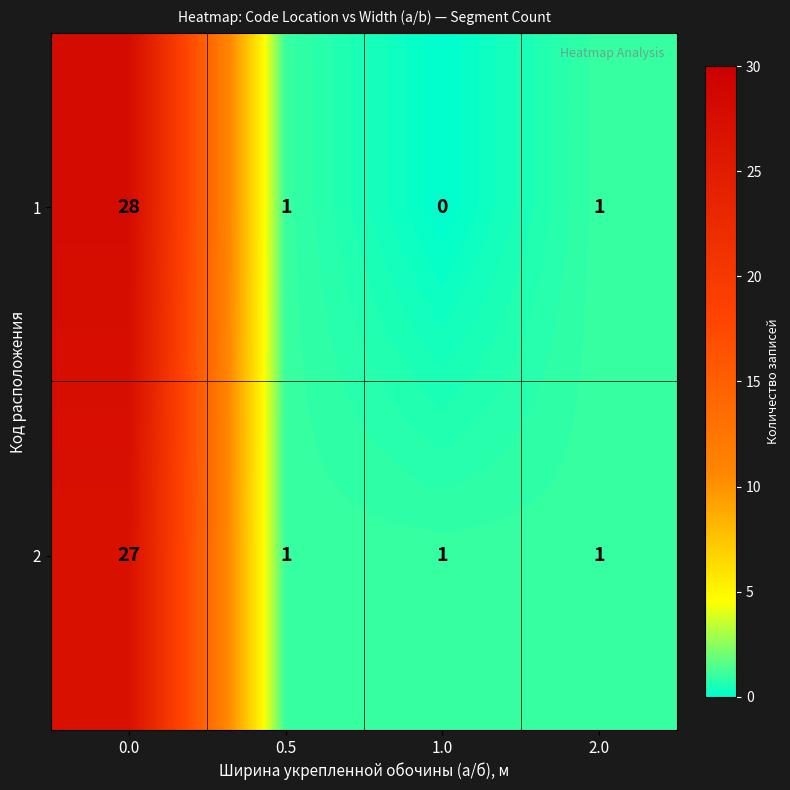

Rank the series by their maximum value, from highest to lowest.

1, 2